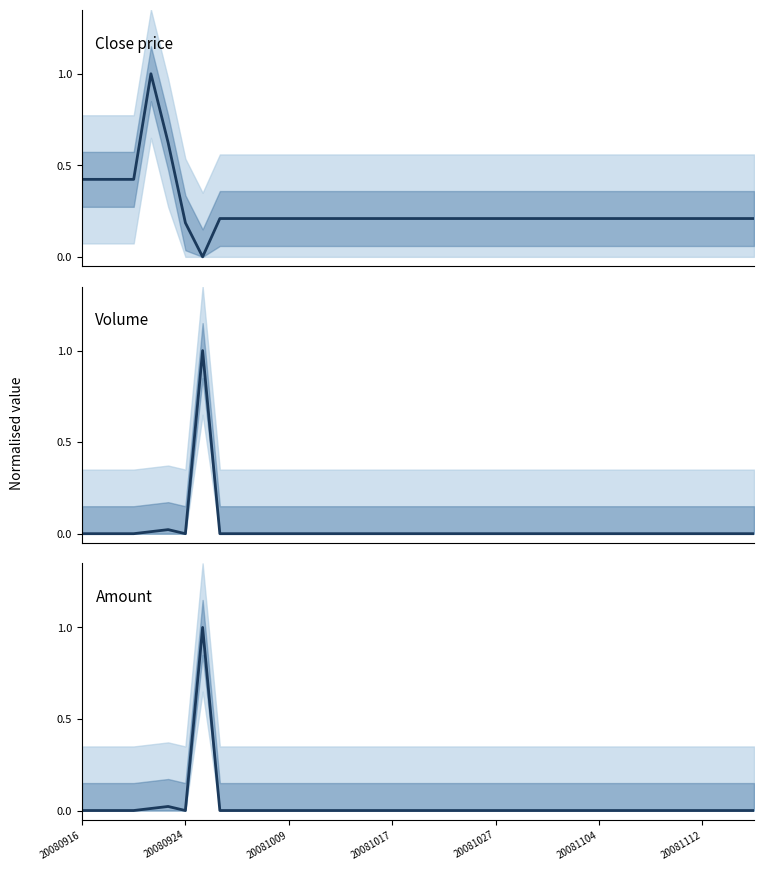

What is the difference between the highest and lowest values at 28?

0.2